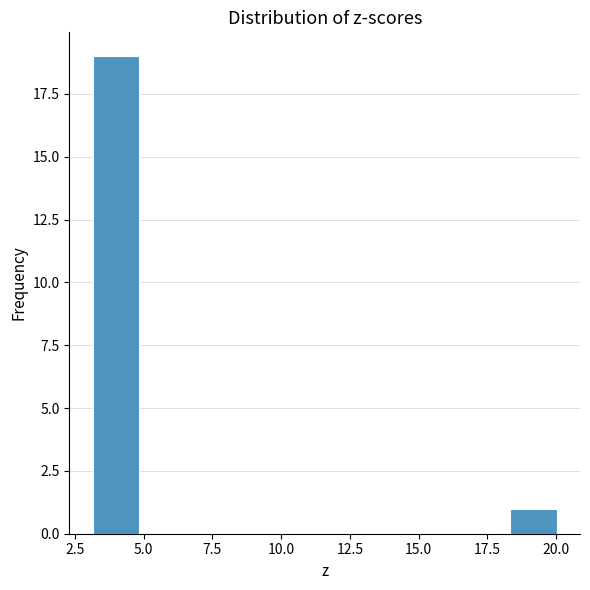

Around what value on the x-axis is the tallest bar? Give the approximate position of its centre, as read against the axis.

4.0